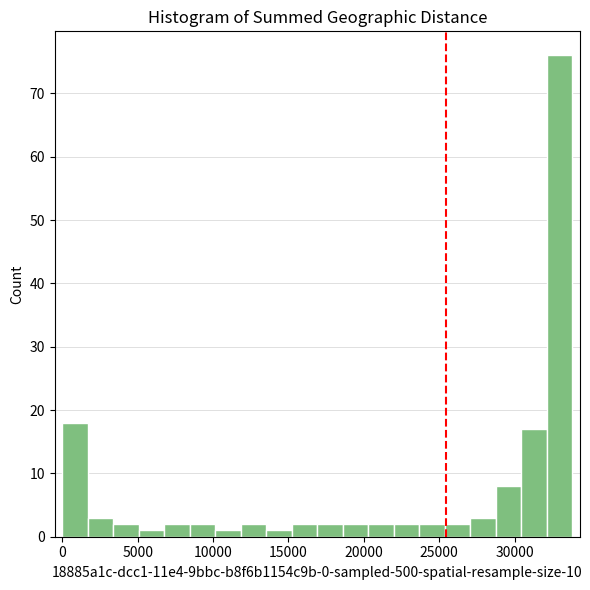

Around what value on the x-axis is the tallest bar? Give the approximate position of its centre, as read against the axis.

33000